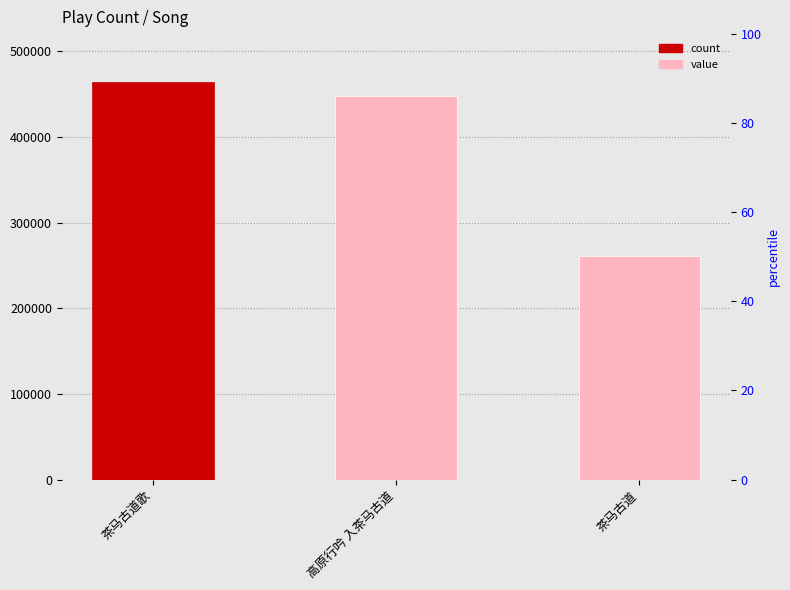

Read the value at 高原行吟 入茶马古道.

447421